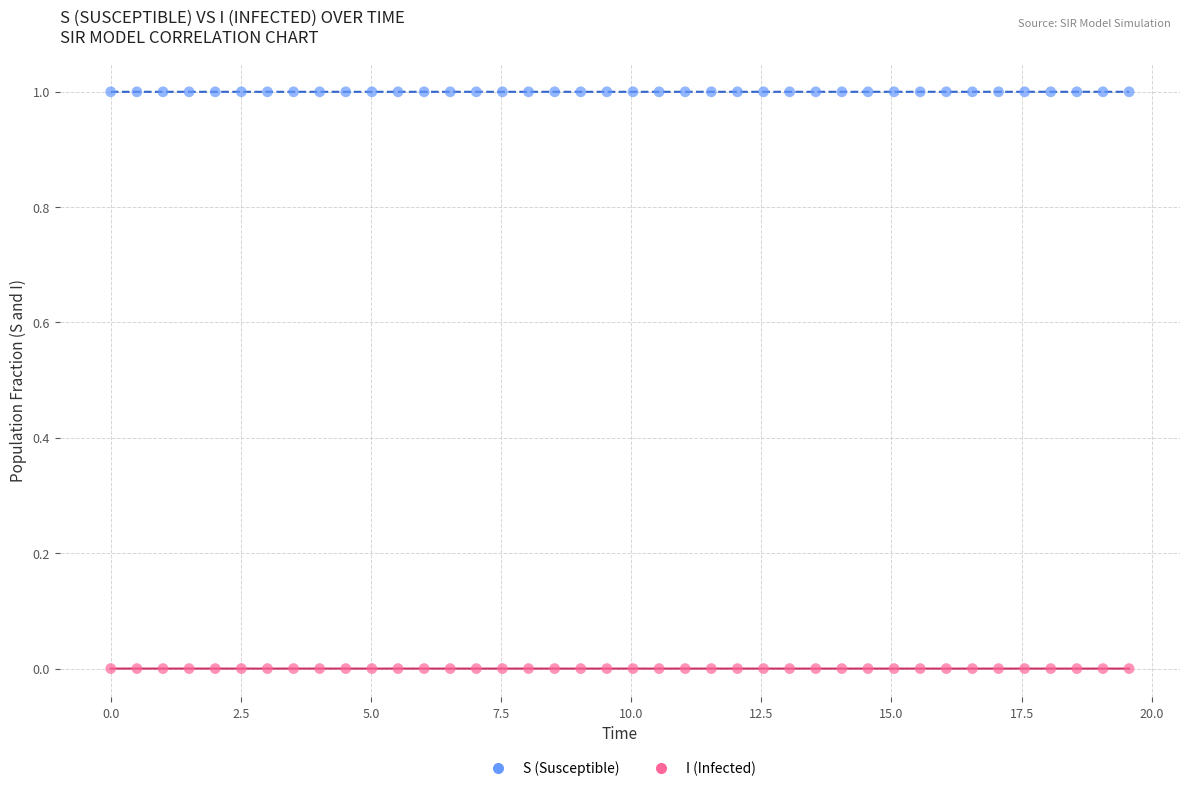

What are all the series names shown in the legend?

S (Susceptible), I (Infected)